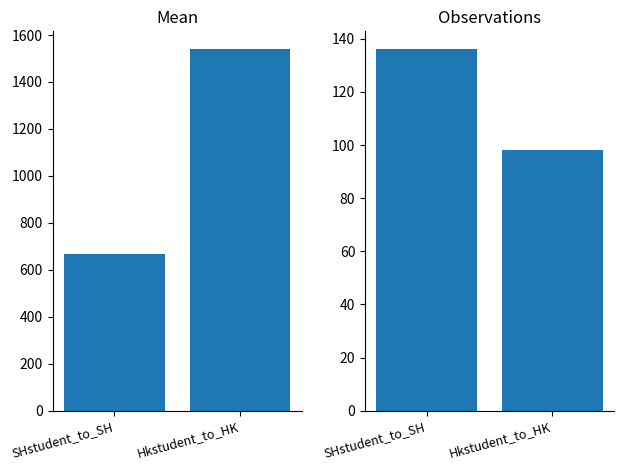

What is the difference between the maximum and minimum values in the Hkstudent_to_HK series?

38.0